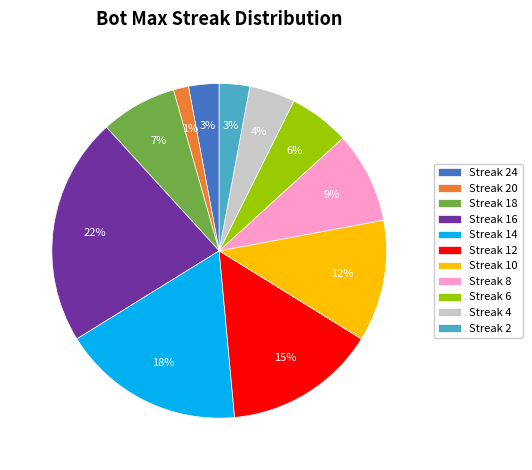

What is the smallest slice in the pie chart?

Streak 20